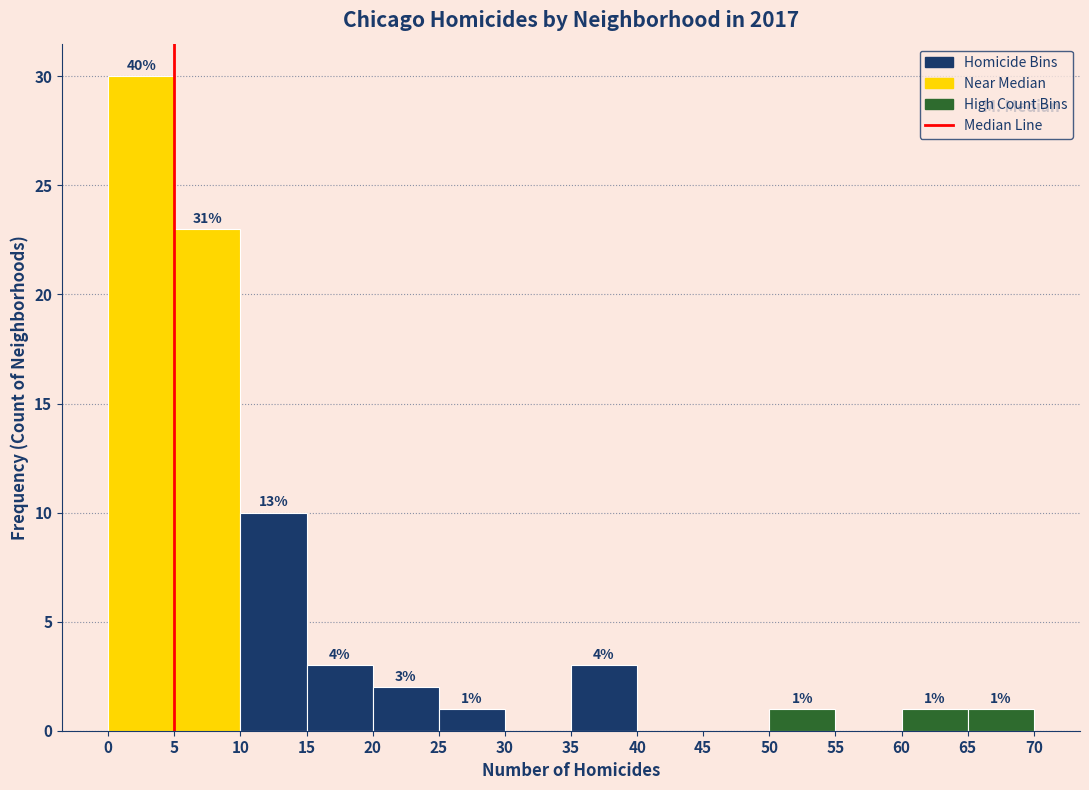

Which range on the x-axis has the tallest bar?

0 to 5